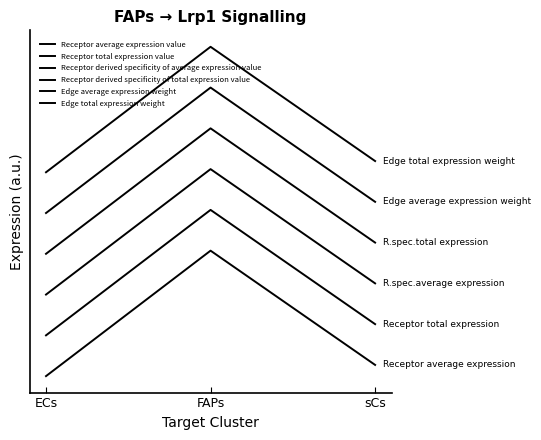

Reading right to left, list all the values displayed in this chart.

Receptor average expression value: 0.1	1.0	0.0
Receptor total expression value: 0.4	1.3	0.3
Receptor derived specificity of average expression value: 0.7	1.6	0.7
Receptor derived specificity of total expression value: 1.1	2.0	1.0
Edge average expression weight: 1.4	2.3	1.3
Edge total expression weight: 1.7	2.6	1.6